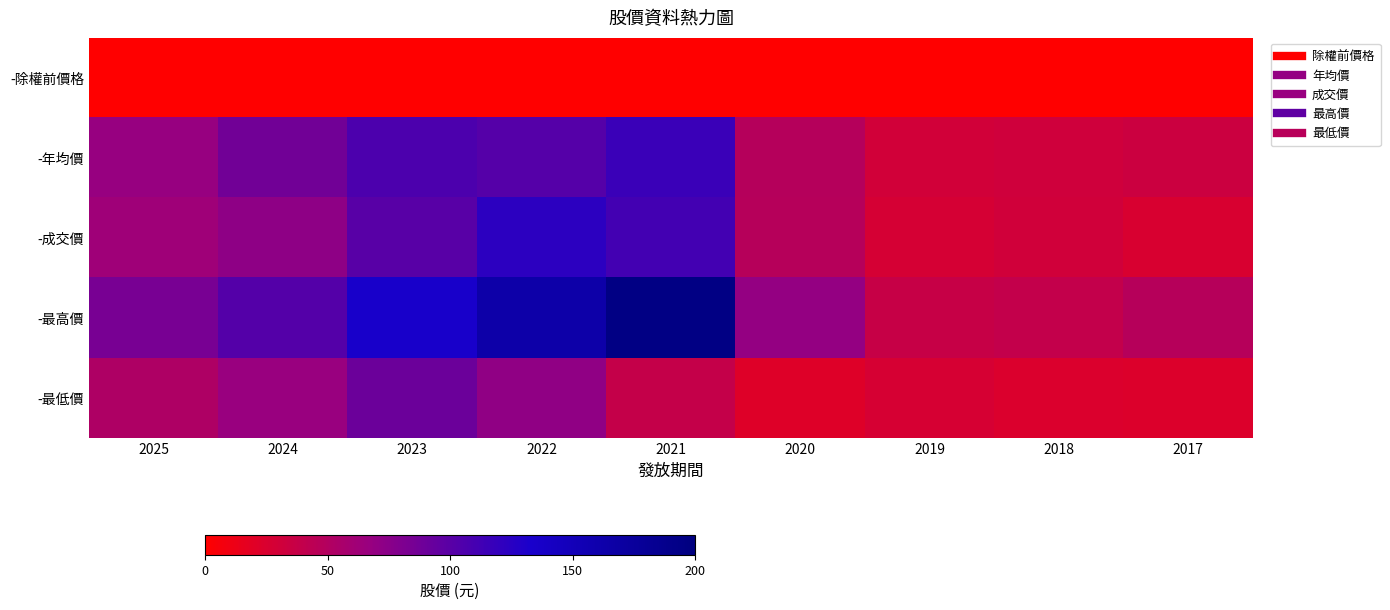

What is the spread (max minus min) of values at 2017?

47.4